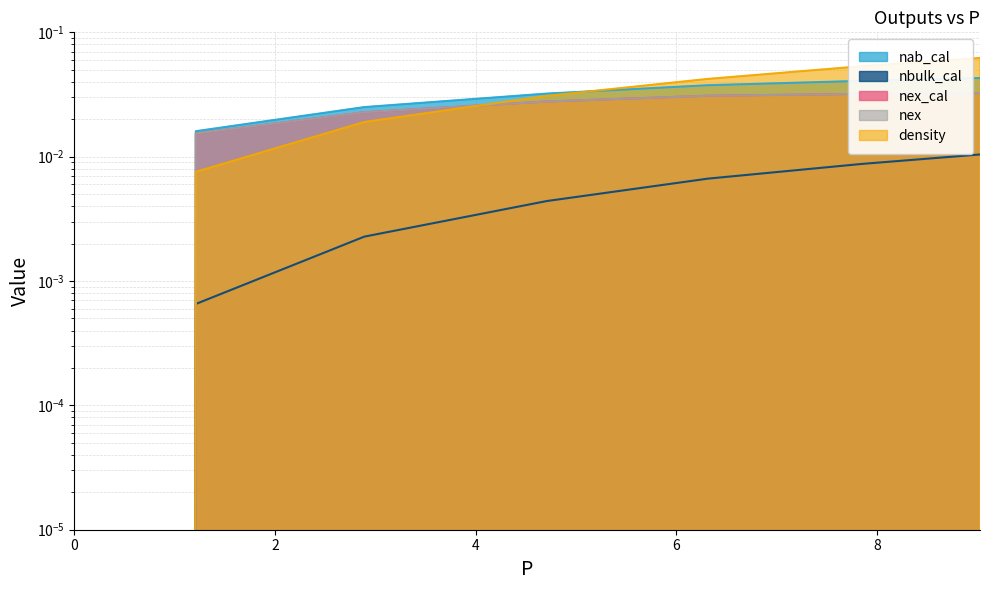

Which series has the largest total across all categories?

density